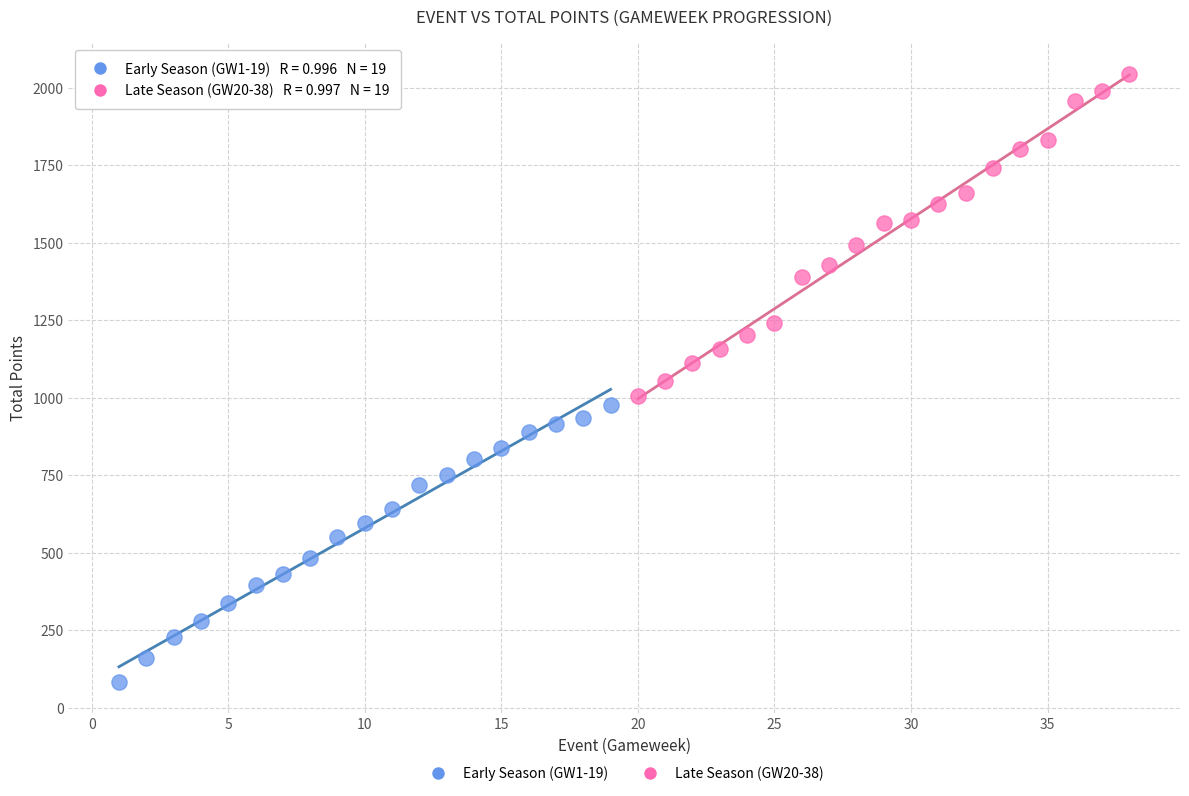

Which series reaches the minimum Y coordinate?

Early Season (GW1-19)